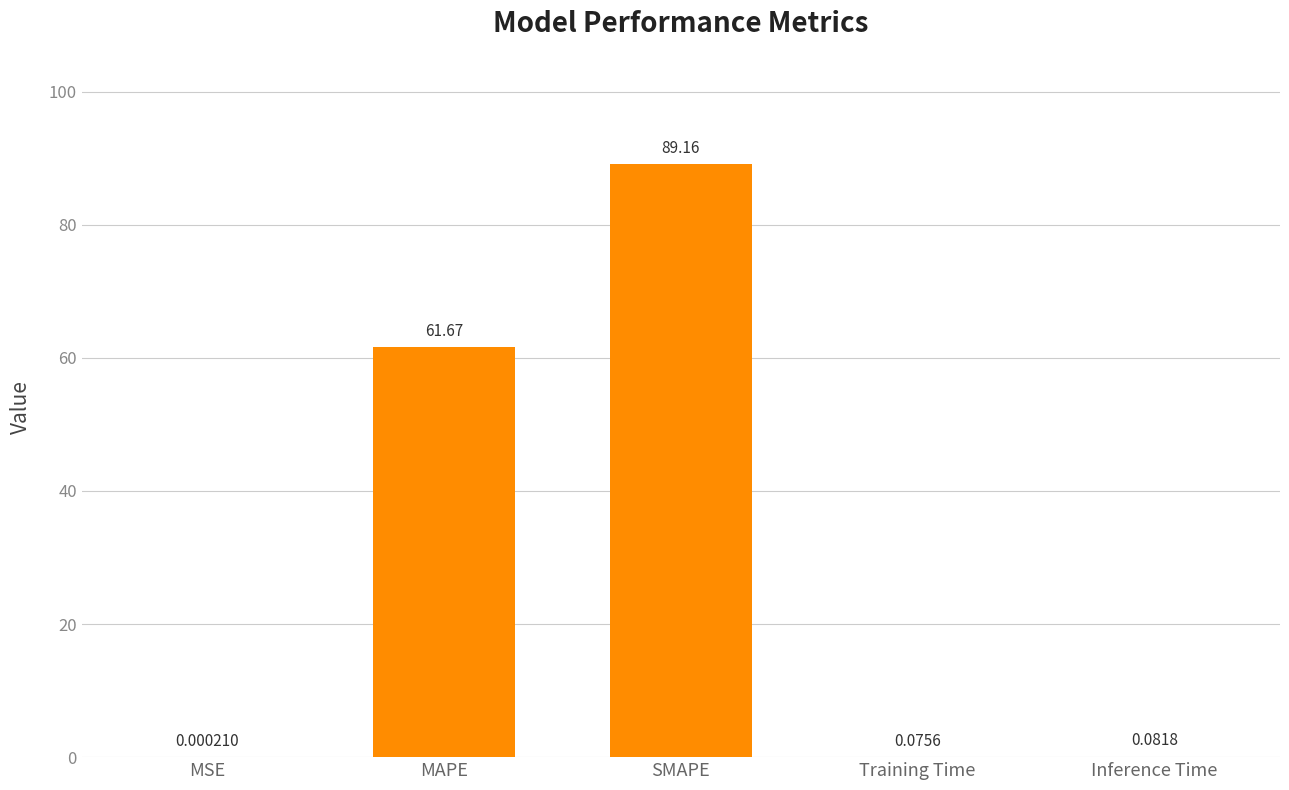

At which label is the value closest to 44?

MAPE